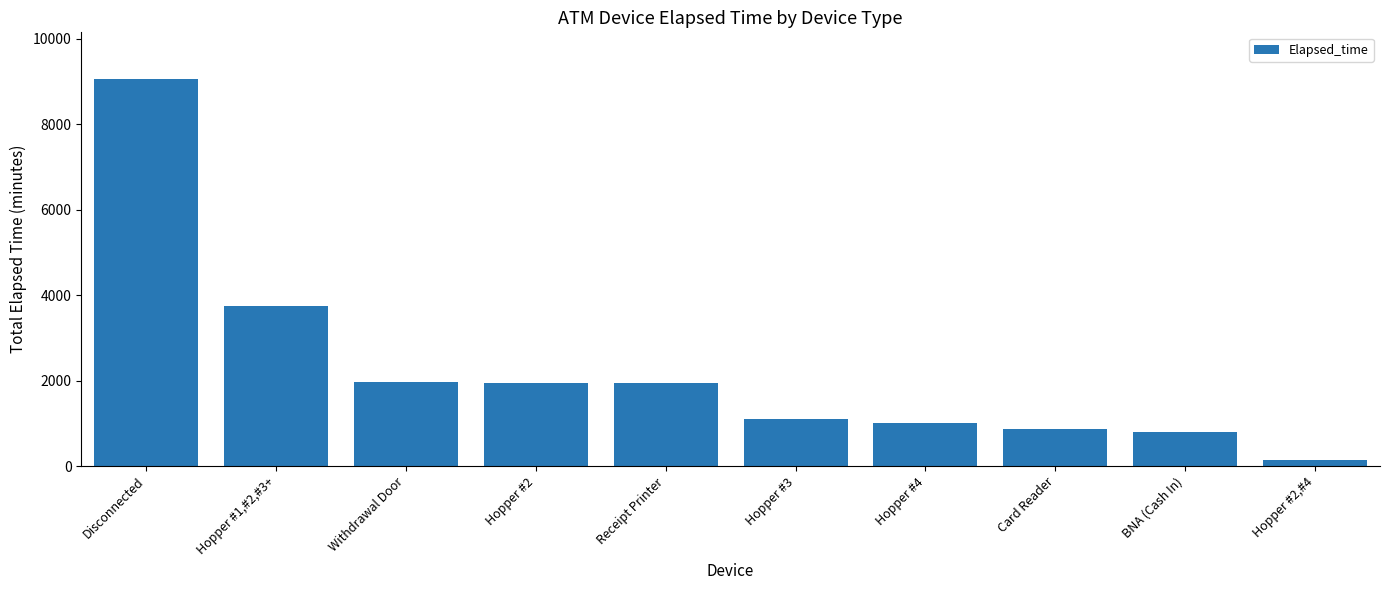

Are the bars grouped side by side (vs. stacked)?

No